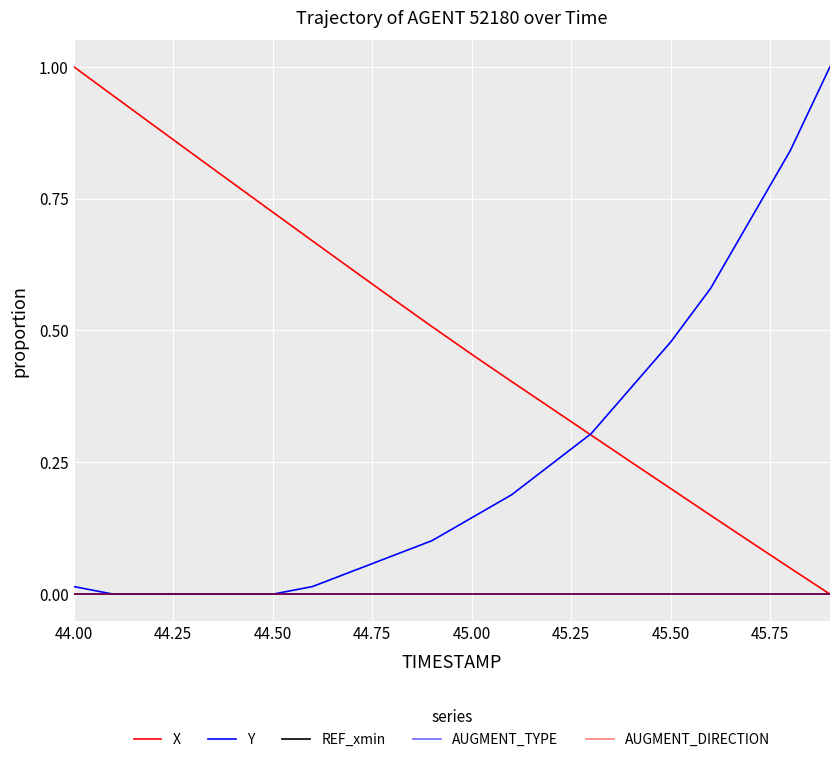

True or false: Y has more than 2 points higher than both neighbors.

False